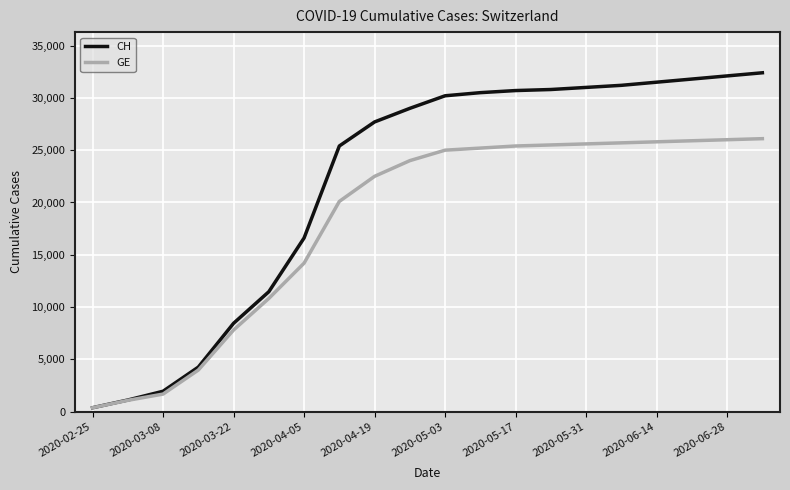

Count the number of categories in the chart.

20